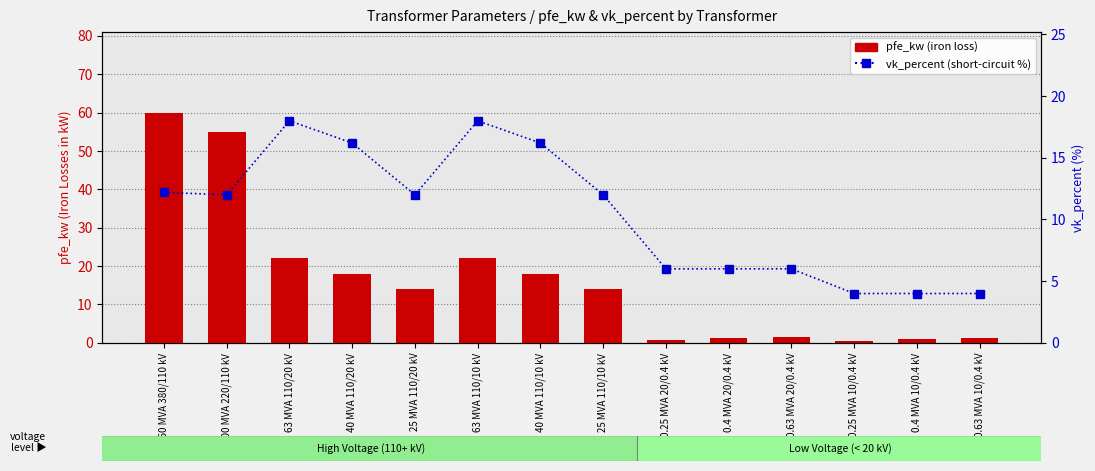

Between 40 MVA 110/10 kV and 25 MVA 110/20 kV, which is larger?

40 MVA 110/10 kV